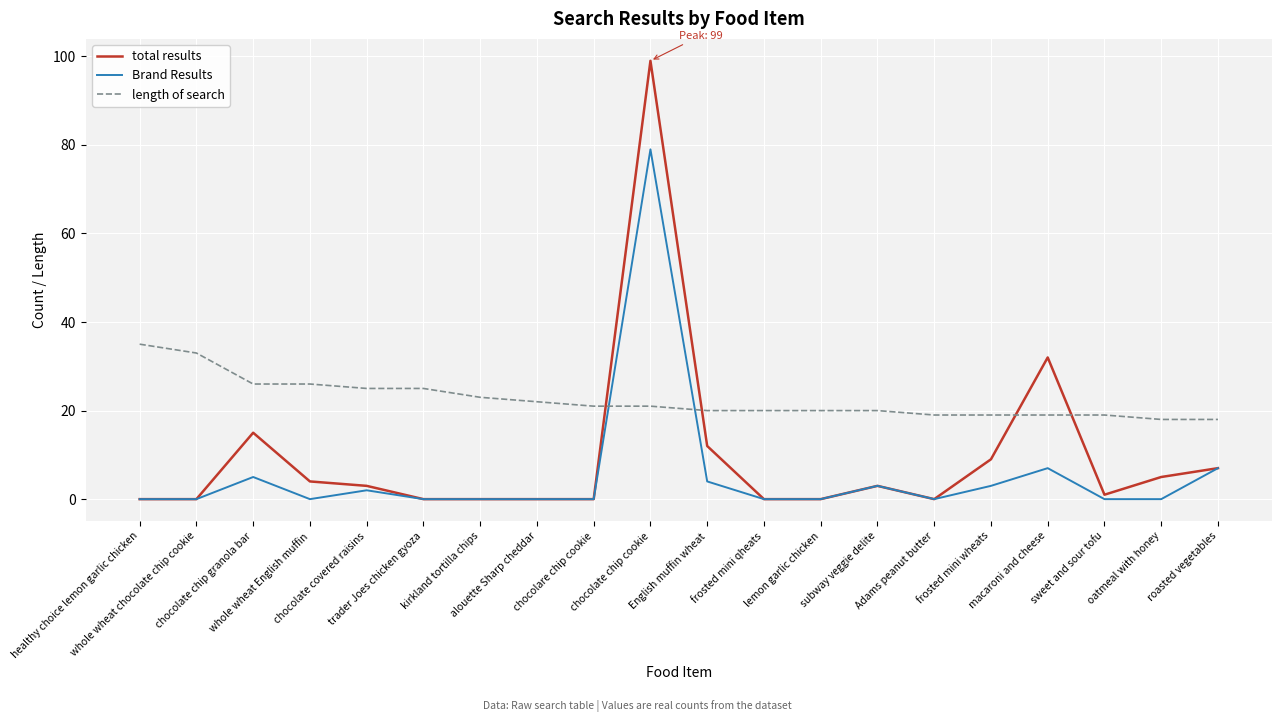

List the series in order of their overall mean, highest first.

length of search, total results, Brand Results